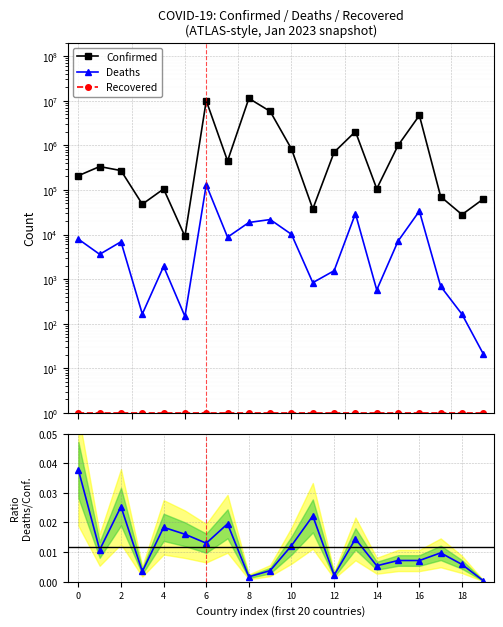

What is the maximum value for Recovered?

1.0